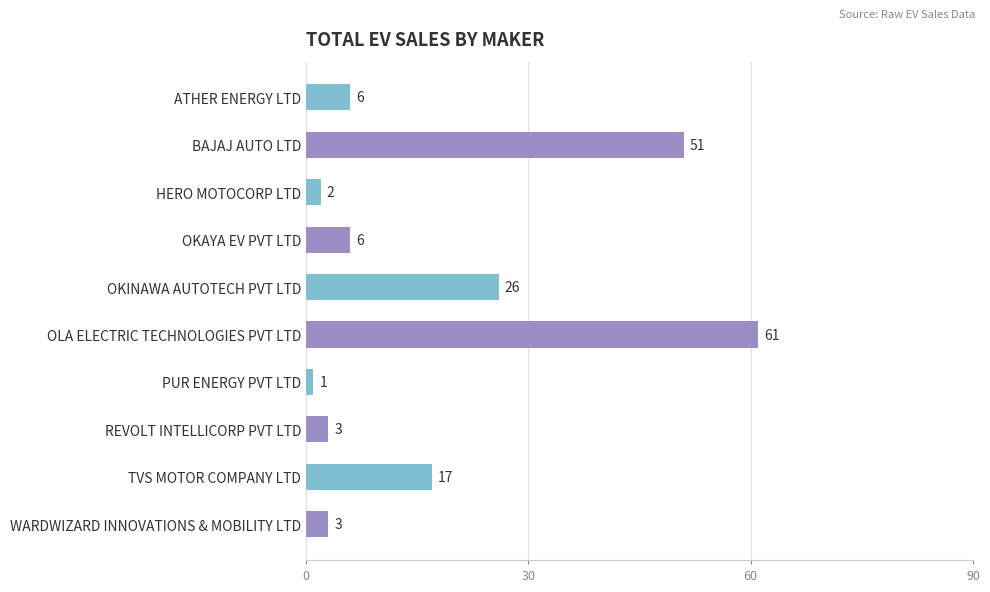

Reading top to bottom, transcribe all the data shown in this chart.

ATHER ENERGY LTD=6	BAJAJ AUTO LTD=51	HERO MOTOCORP LTD=2	OKAYA EV PVT LTD=6	OKINAWA AUTOTECH PVT LTD=26	OLA ELECTRIC TECHNOLOGIES PVT LTD=61	PUR ENERGY PVT LTD=1	REVOLT INTELLICORP PVT LTD=3	TVS MOTOR COMPANY LTD=17	WARDWIZARD INNOVATIONS & MOBILITY LTD=3